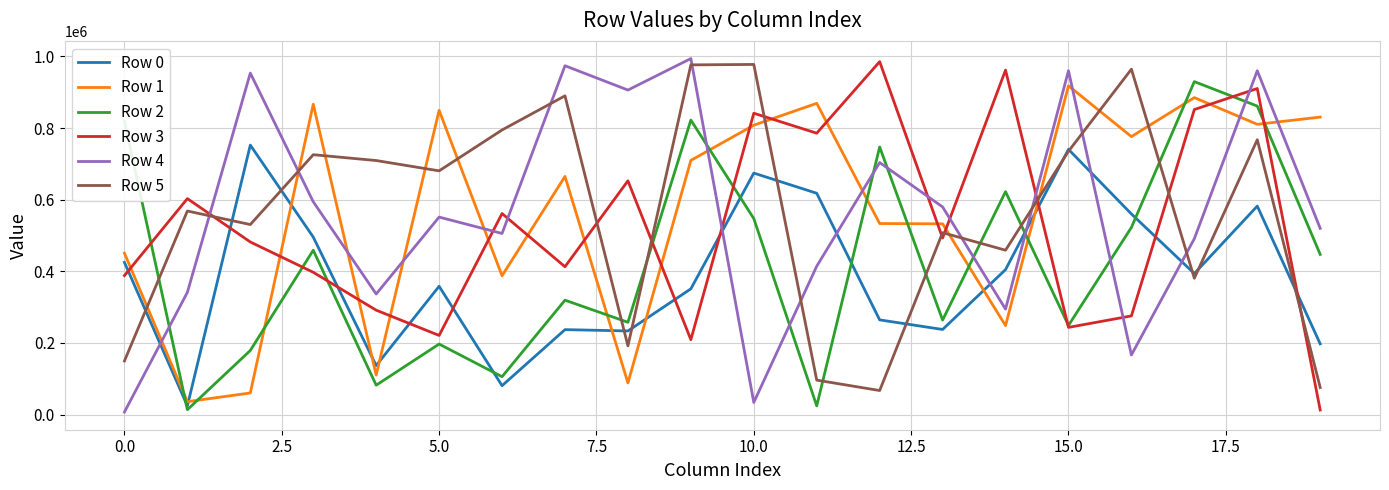

In Row 5, how many points are higher than both neighbors (excluding endpoints)?

7